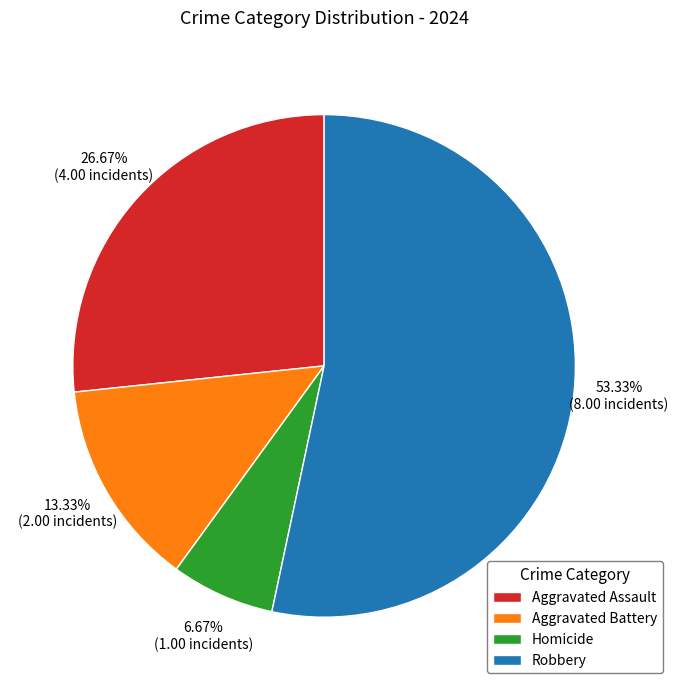

To the nearest percent, what is the average slice percentage?

25%